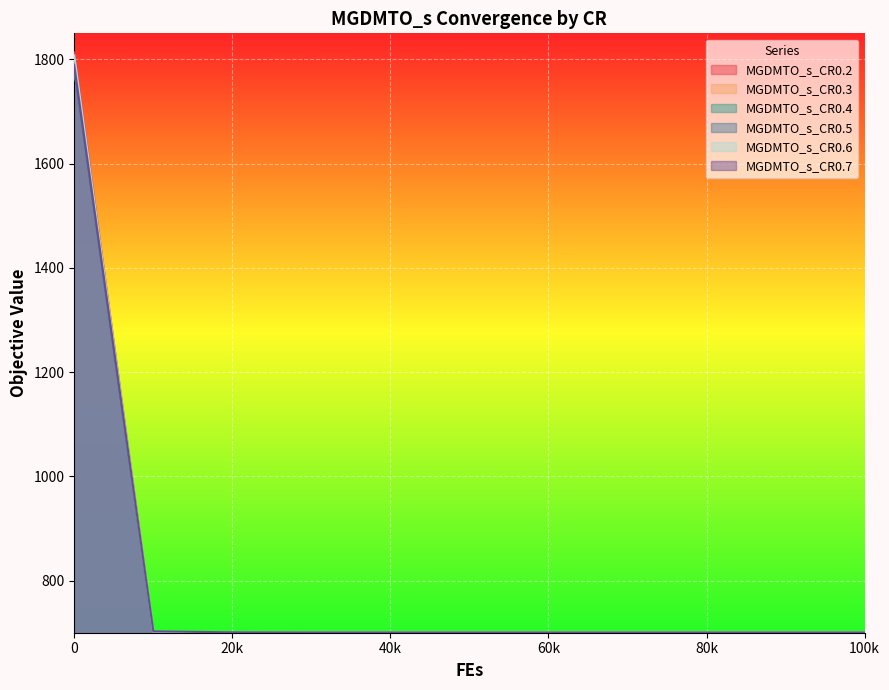

How many data points does each series have?

11